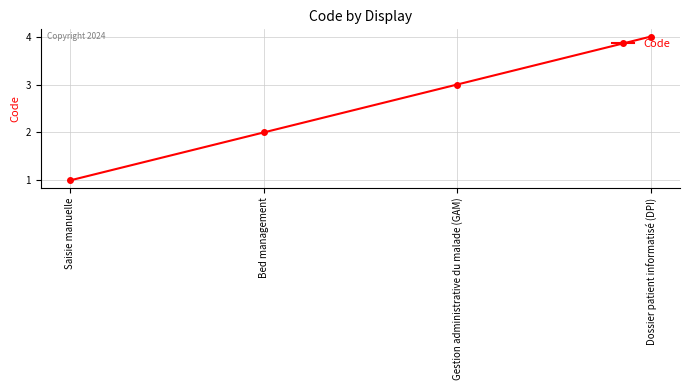

List the labels in order of value, smallest first.

Saisie manuelle, Bed management, Gestion administrative du malade (GAM), Dossier patient informatisé (DPI)